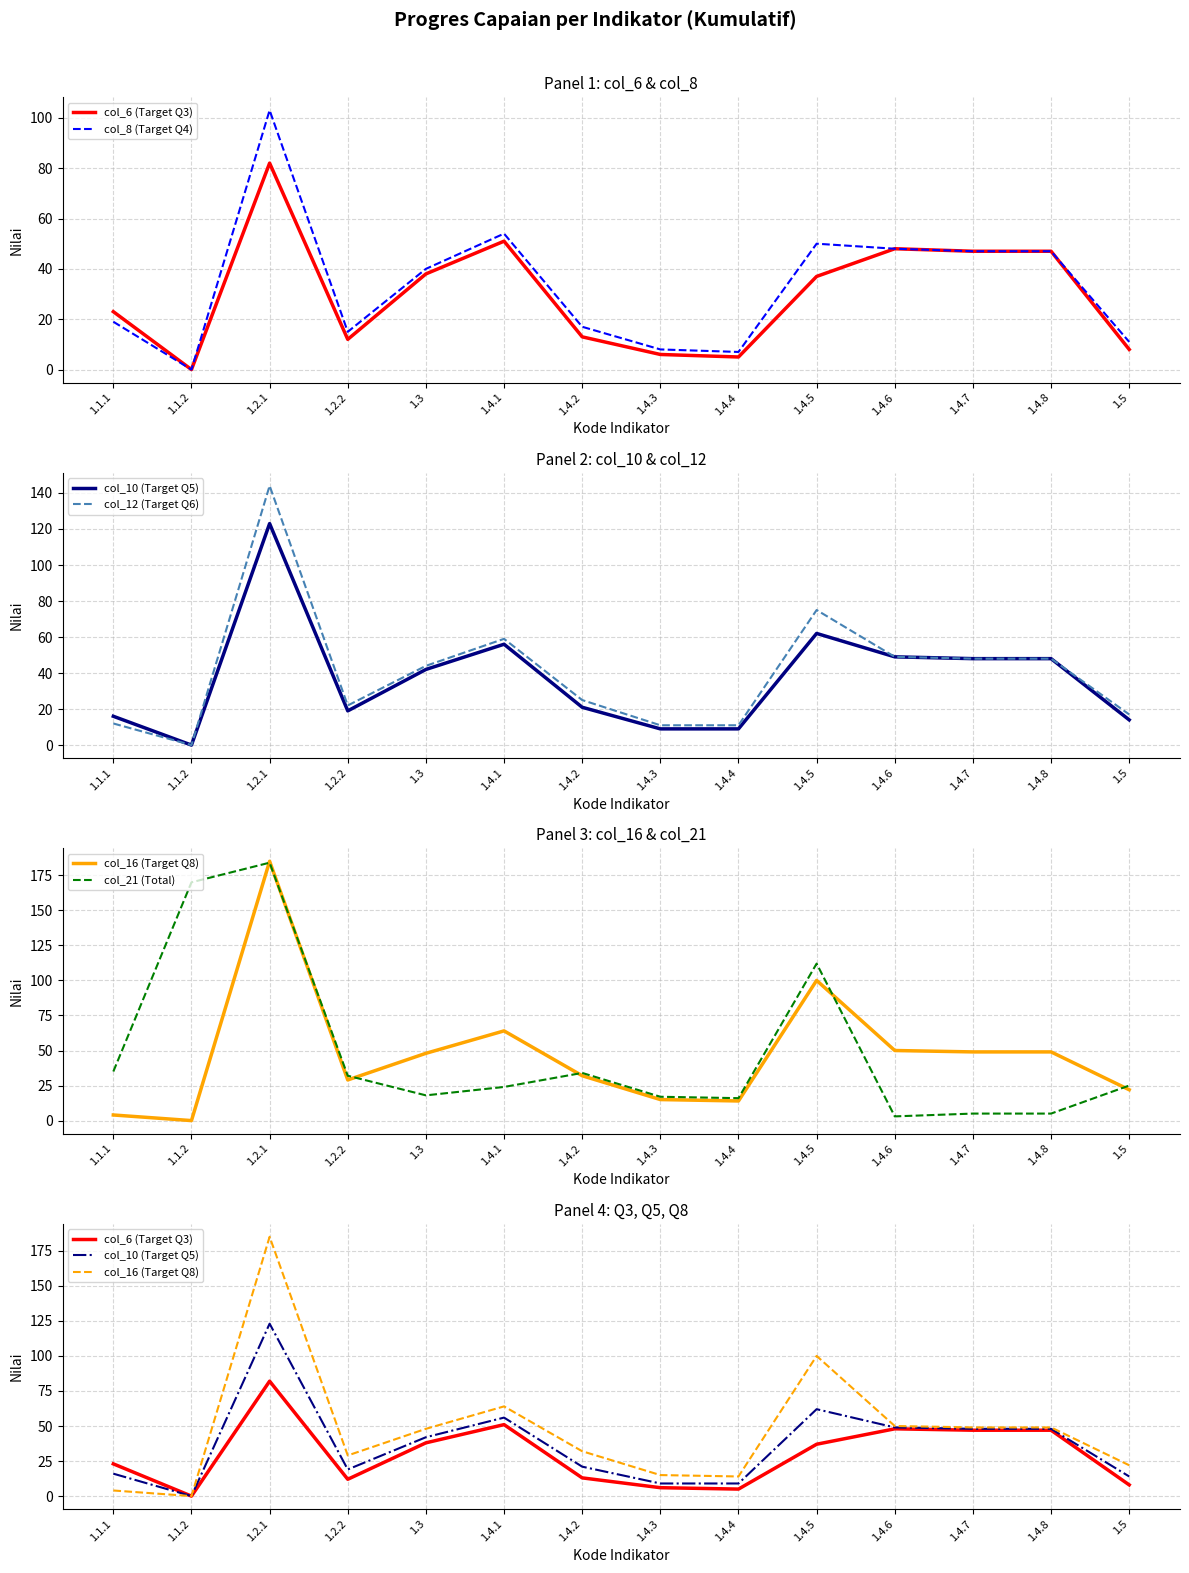

True or false: col_12 (Target Q6) and col_16 (Target Q8) cross at least once.

False